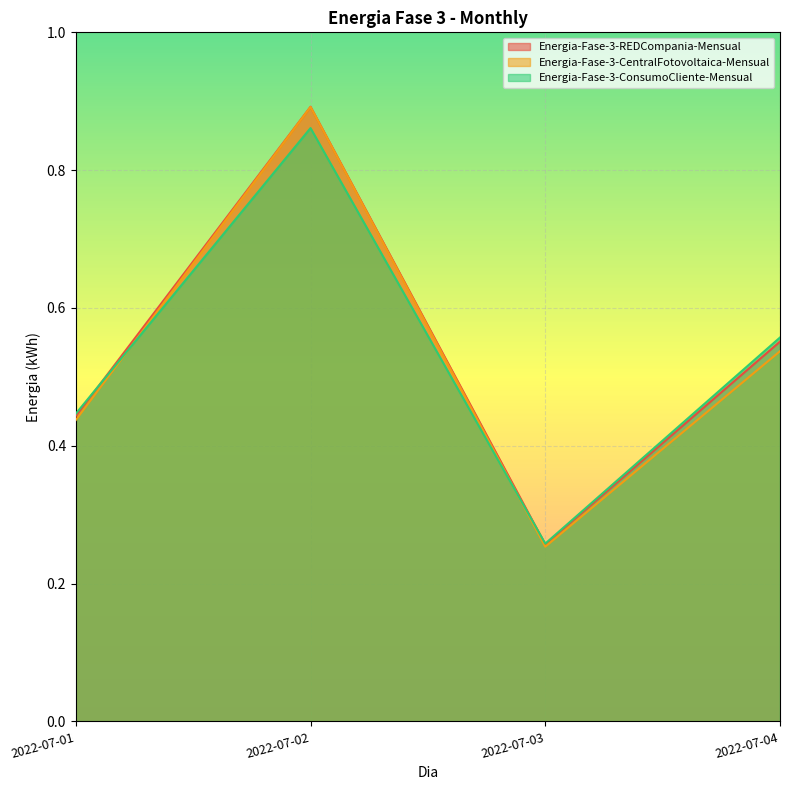

Read the Energia-Fase-3-REDCompania-Mensual value at 2022-07-03.

0.3